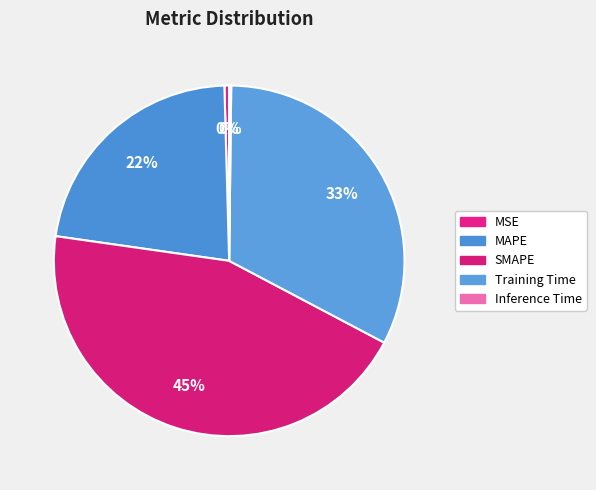

How many segments does this pie chart have?

5